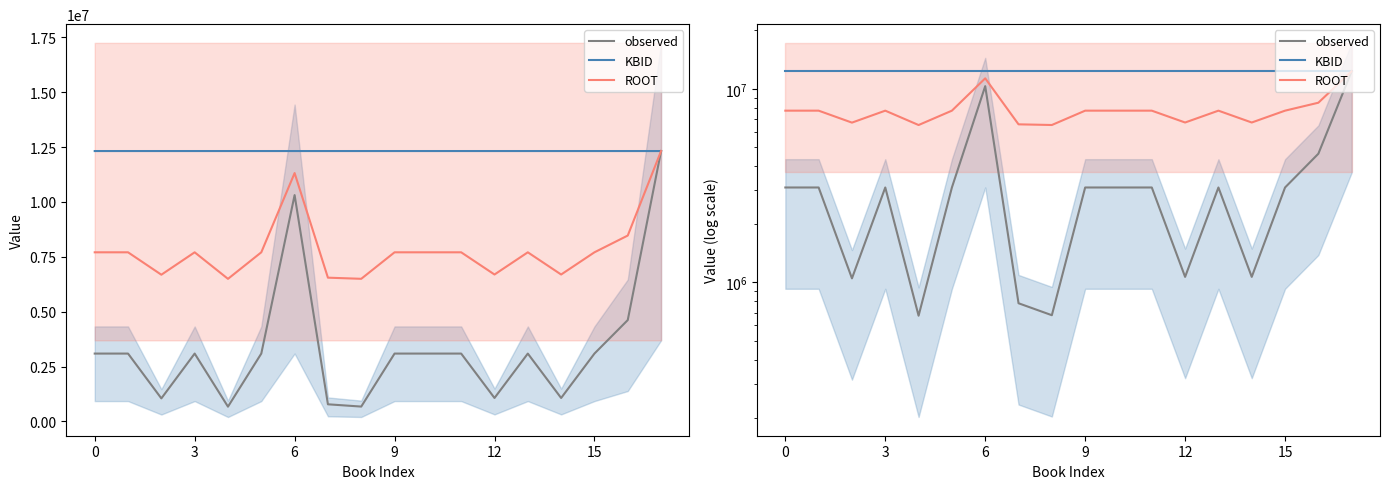

How many lines are shown in the chart?

3